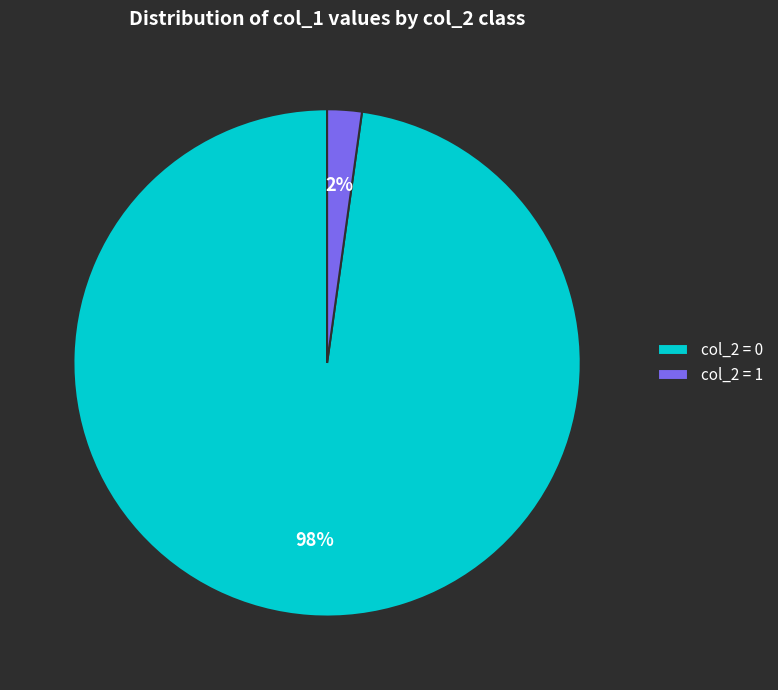

Between col_2 = 1 and col_2 = 0, which is larger?

col_2 = 0